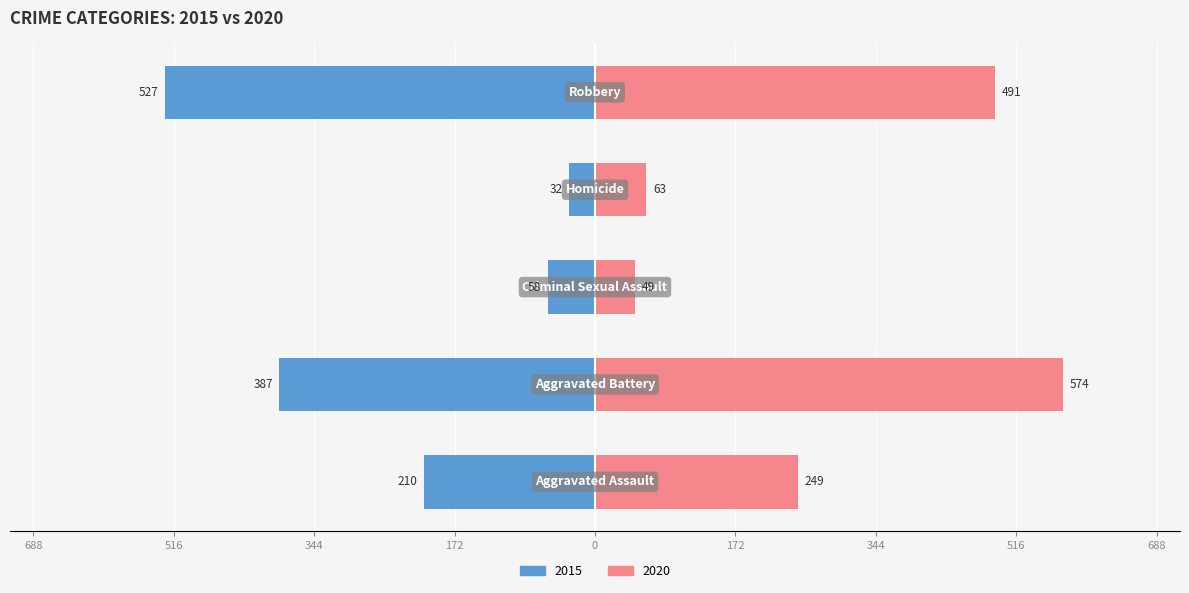

How many values in the 2015 series exceed 210?

2